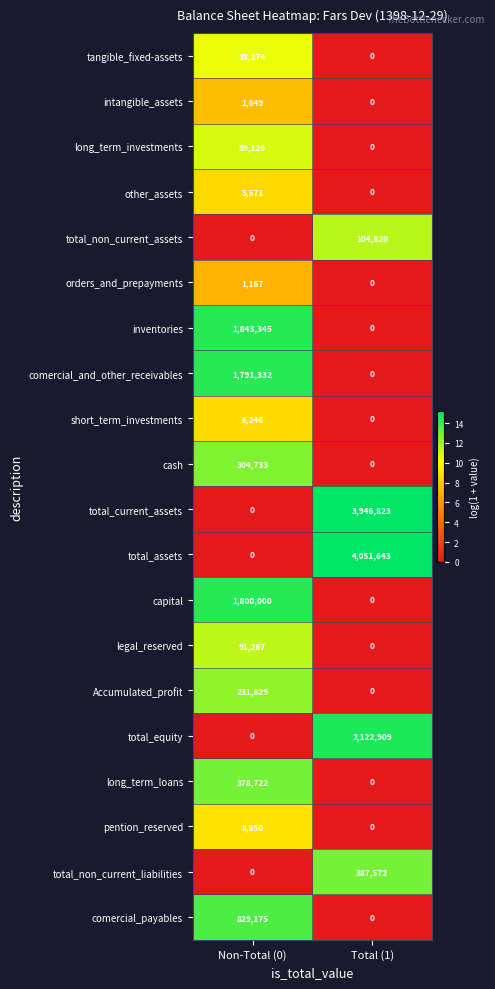

What is the total value across all series at Total (1)?

10613767